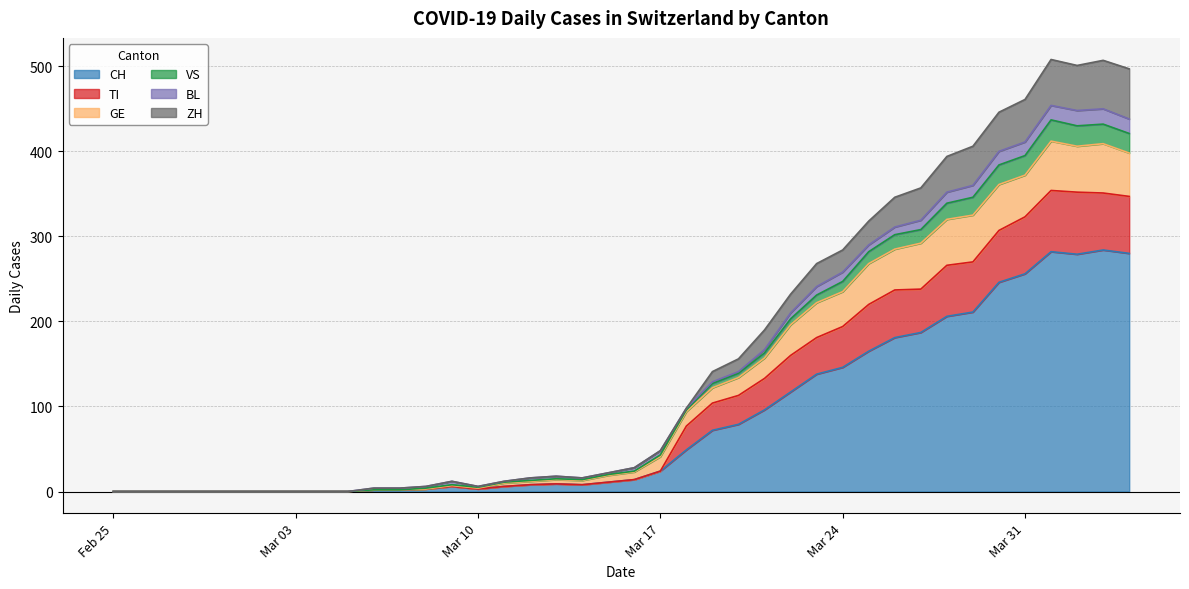

What is the maximum value for CH?

284